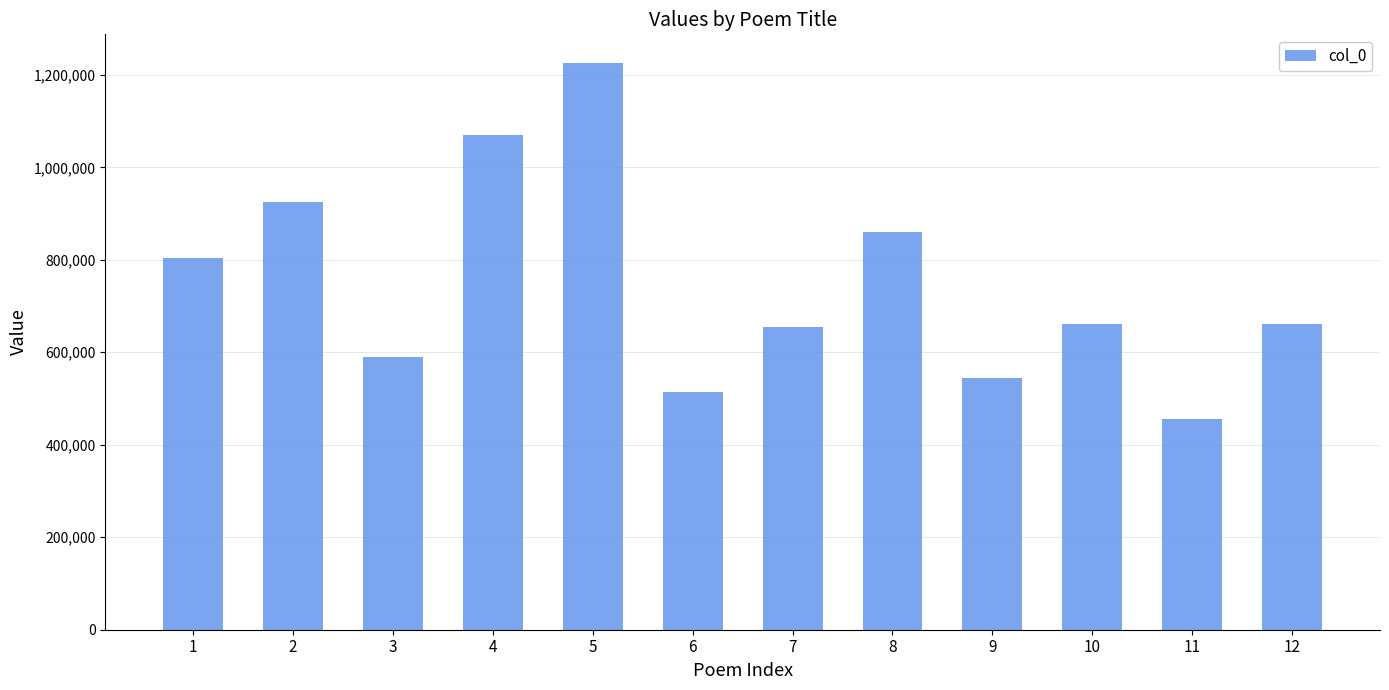

What is the value of the 7th bar from the left?

653696